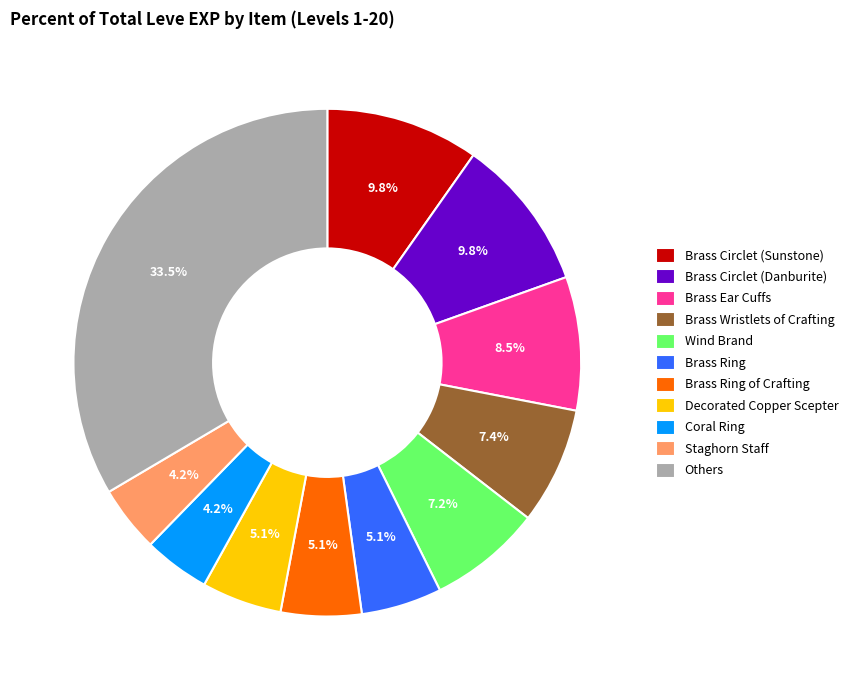

Which category has the biggest portion of the pie?

Others